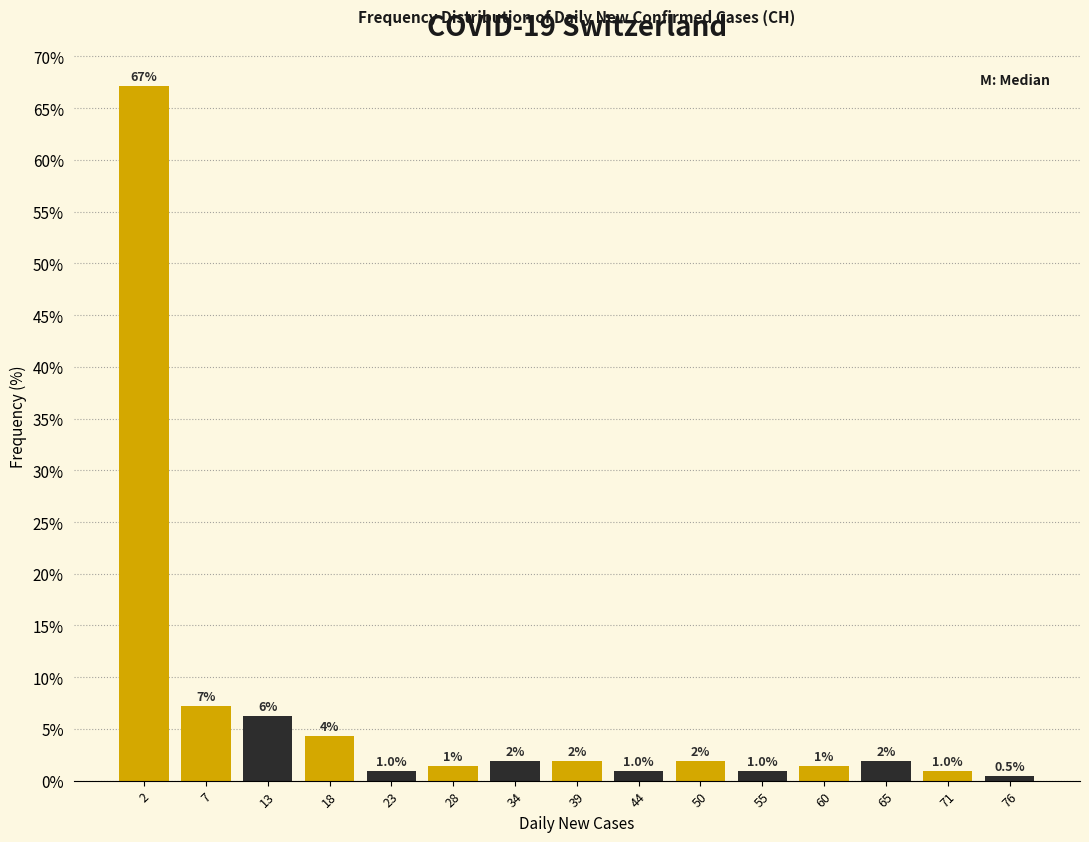

What is the greatest value displayed?

67.1